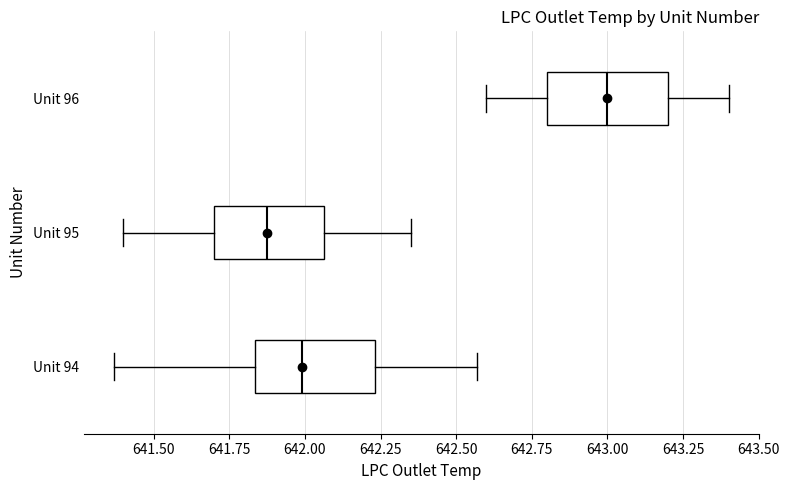

Which box's median line is the furthest to the left?

Unit 95